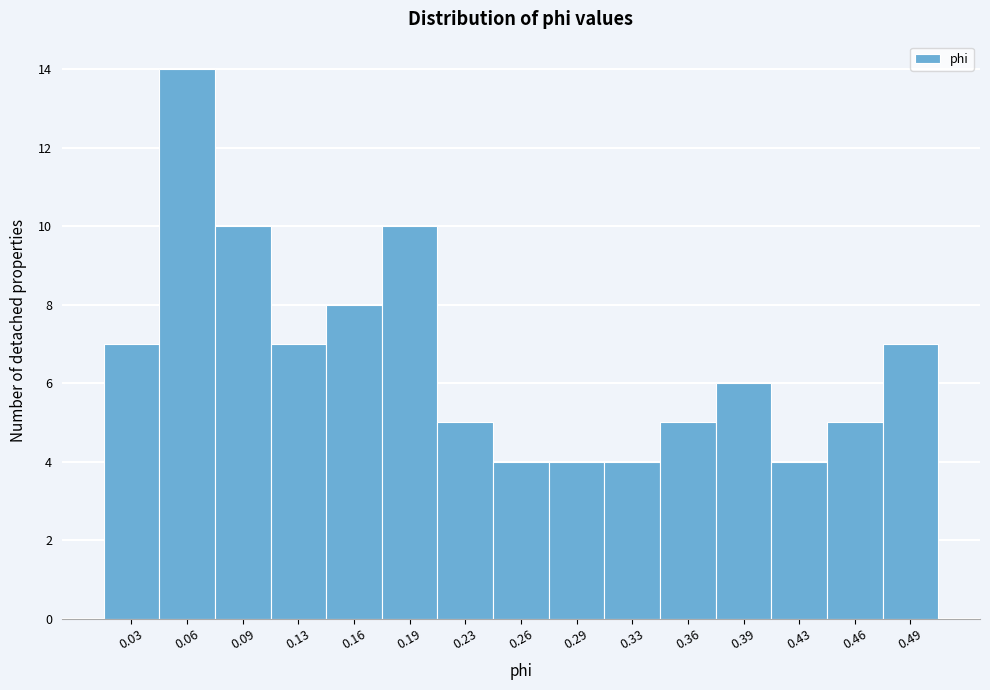

Reading left to right, list all the values displayed in this chart.

7	14	10	7	8	10	5	4	4	4	5	6	4	5	7